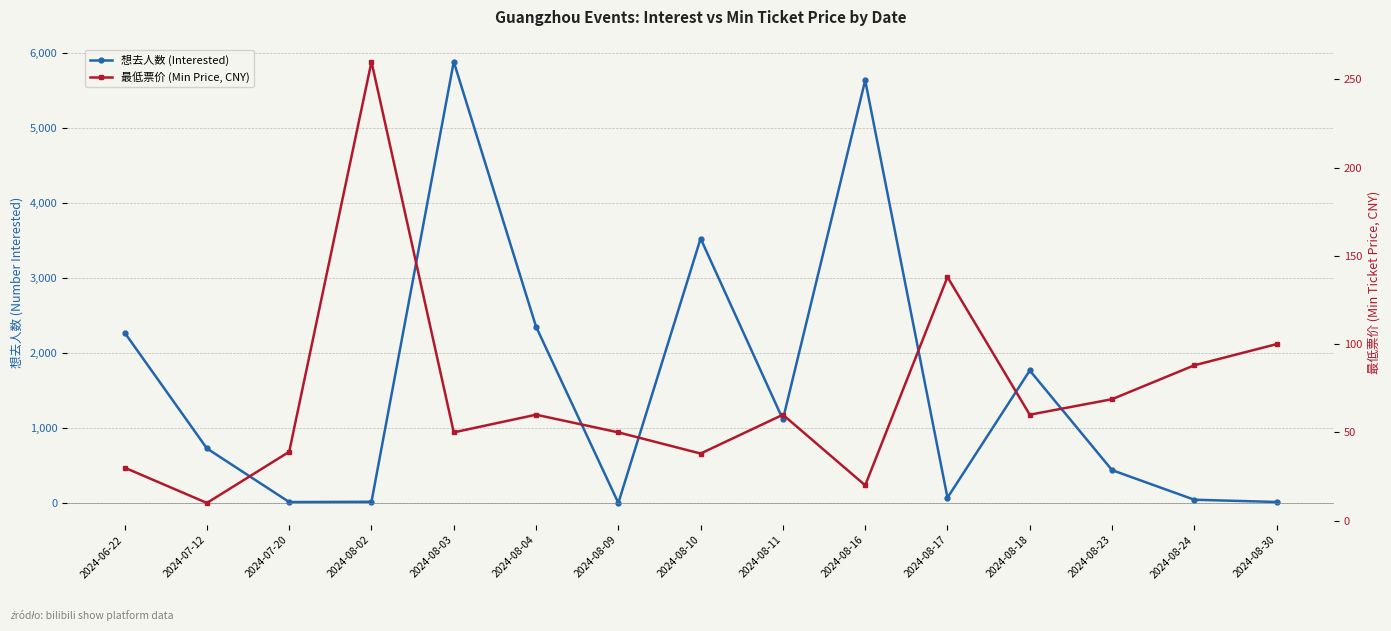

What is the spread (max minus min) of values at 2024-08-02?

241.0